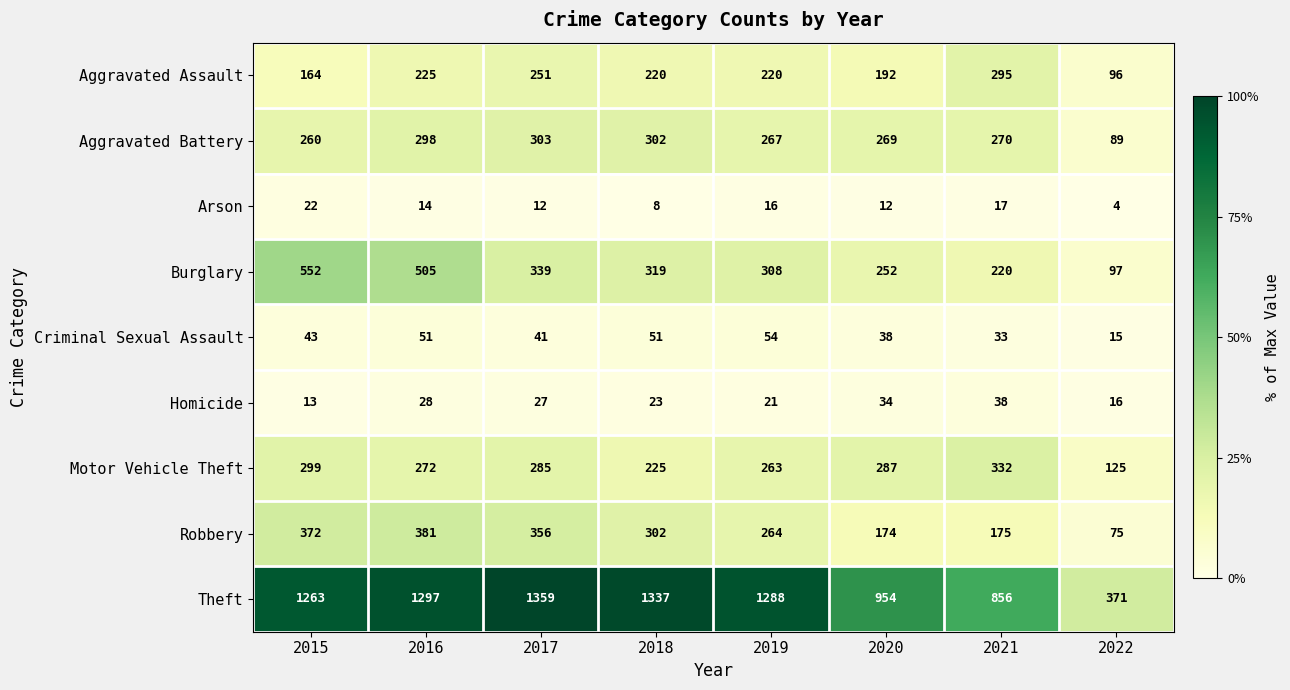

Between 2021 and 2022, which series saw the biggest shift?

Theft